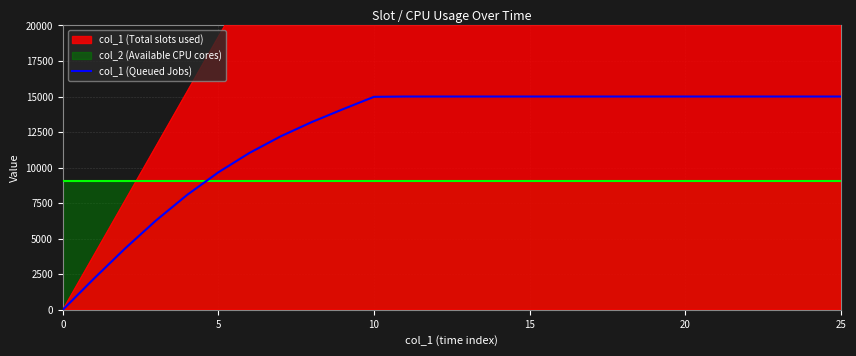

What is the label of the 13th point from the left?

12